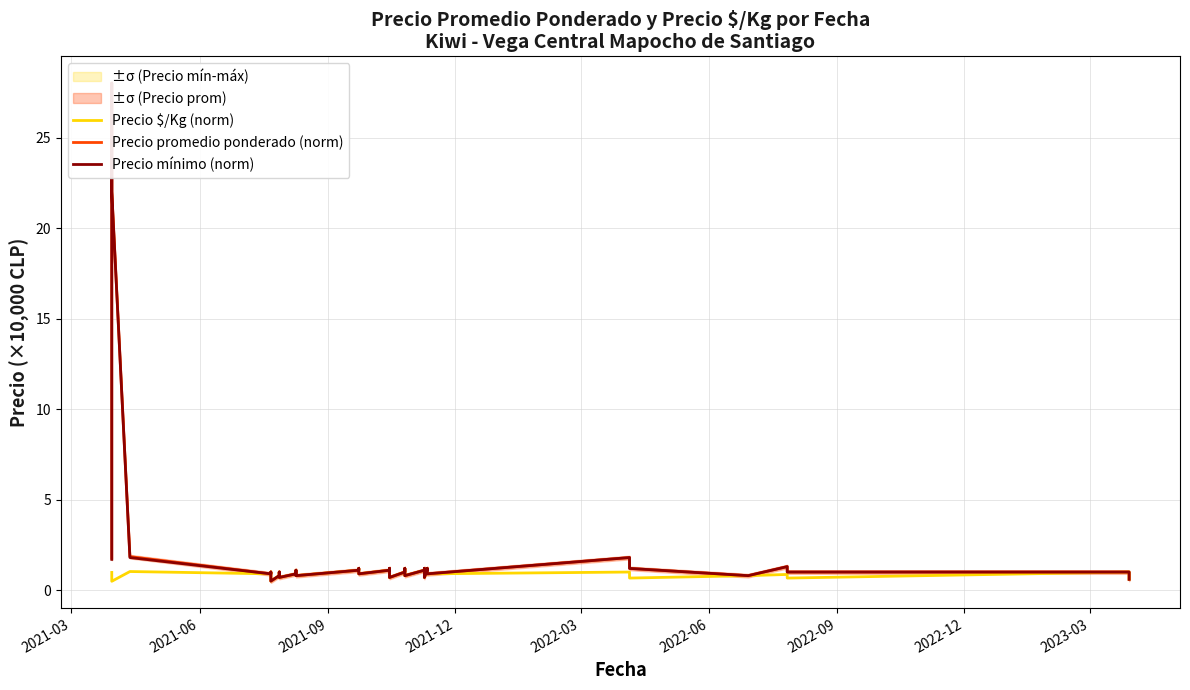

What is the lowest value of the Precio $/Kg (norm) series?

0.5